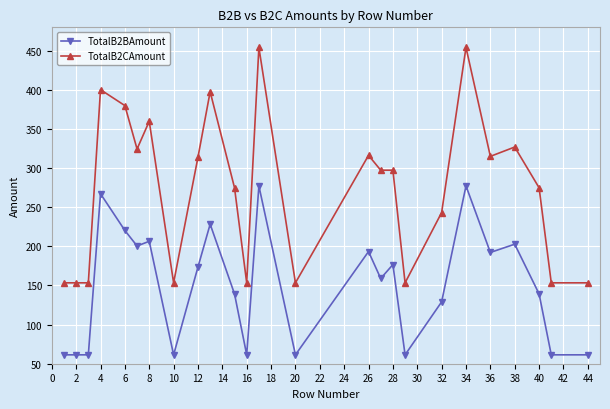

At how many categories does at least one series exceed 117?

25